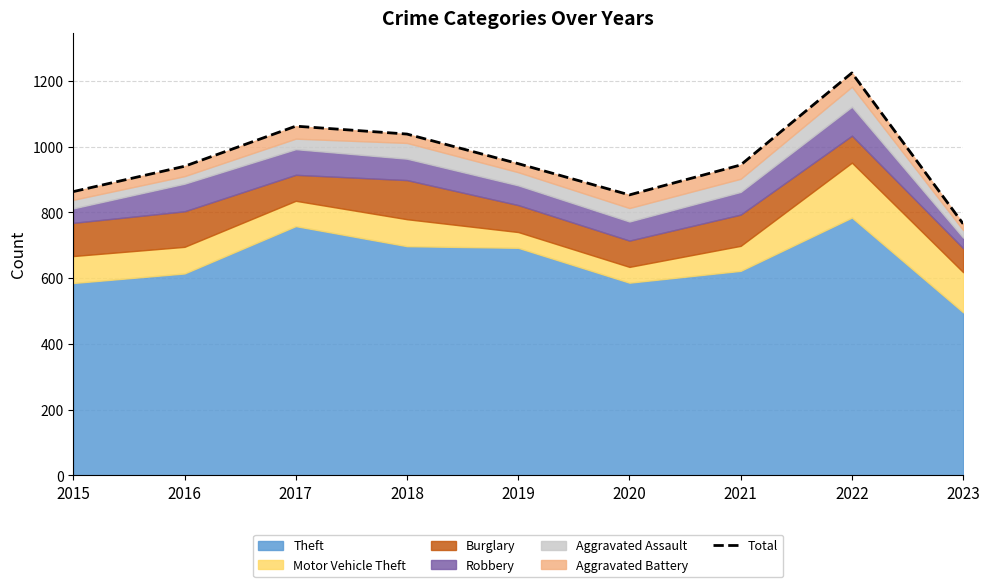

The chart shows a value of 409 at 2021. True or false?

False